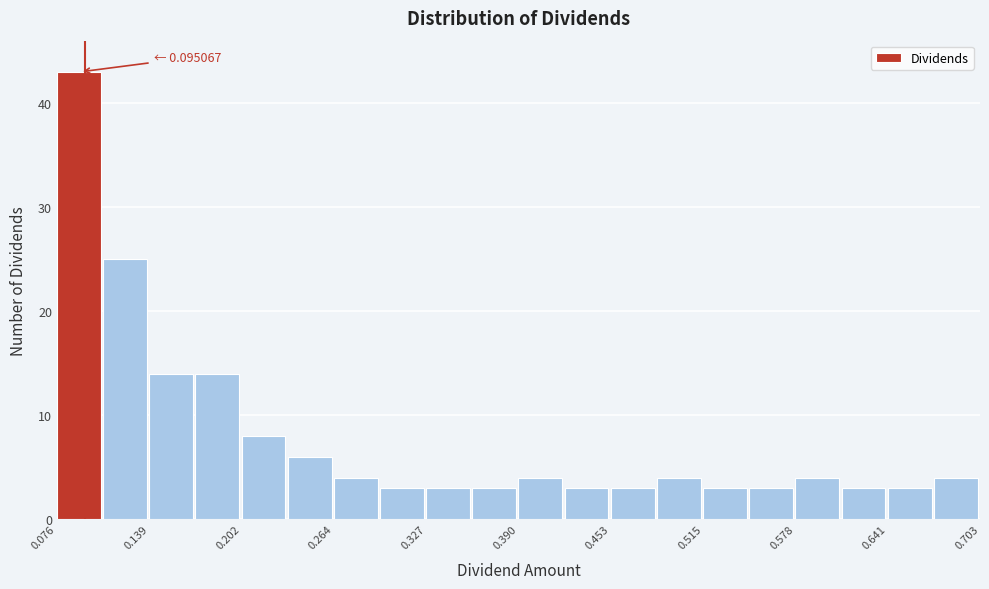

Read against the x-axis, roughly where is the centre of the tallest bar?

0.09